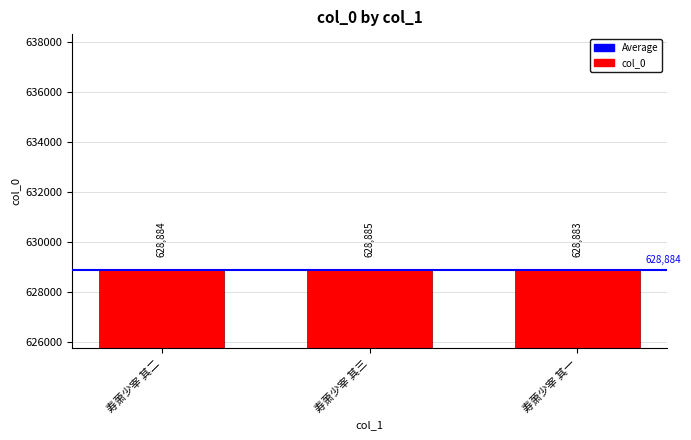

List the labels in order of value, largest first.

寿萧少宰 其三, 寿萧少宰 其二, 寿萧少宰 其一